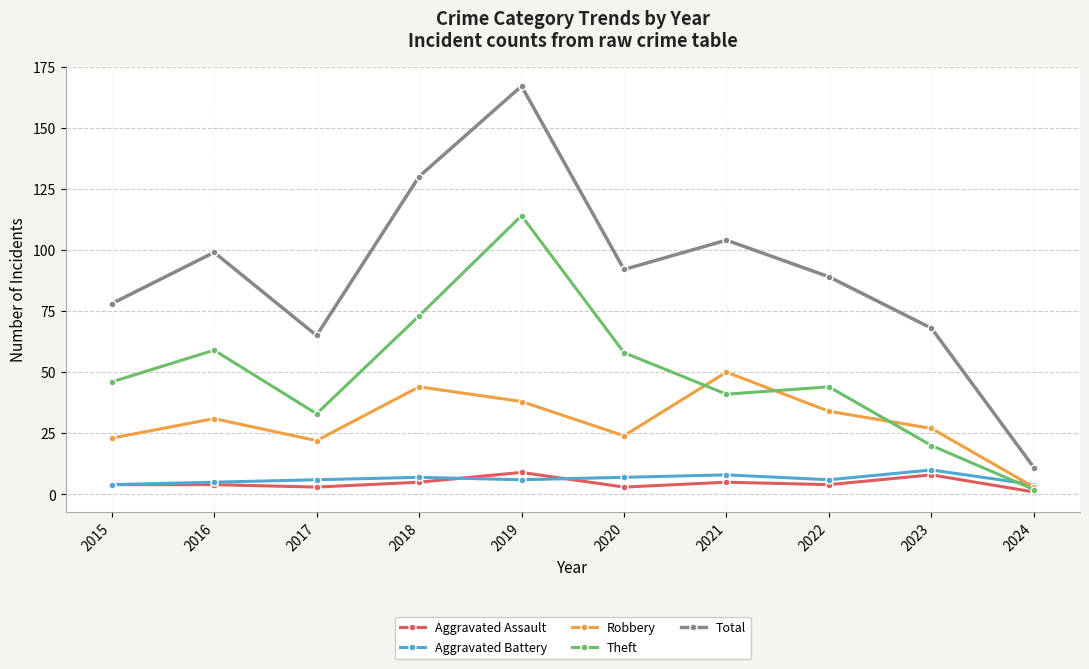

Reading right to left, list all the values displayed in this chart.

Aggravated Assault: 1	8	4	5	3	9	5	3	4	4
Aggravated Battery: 4	10	6	8	7	6	7	6	5	4
Robbery: 3	27	34	50	24	38	44	22	31	23
Theft: 2	20	44	41	58	114	73	33	59	46
Total: 11	68	89	104	92	167	130	65	99	78